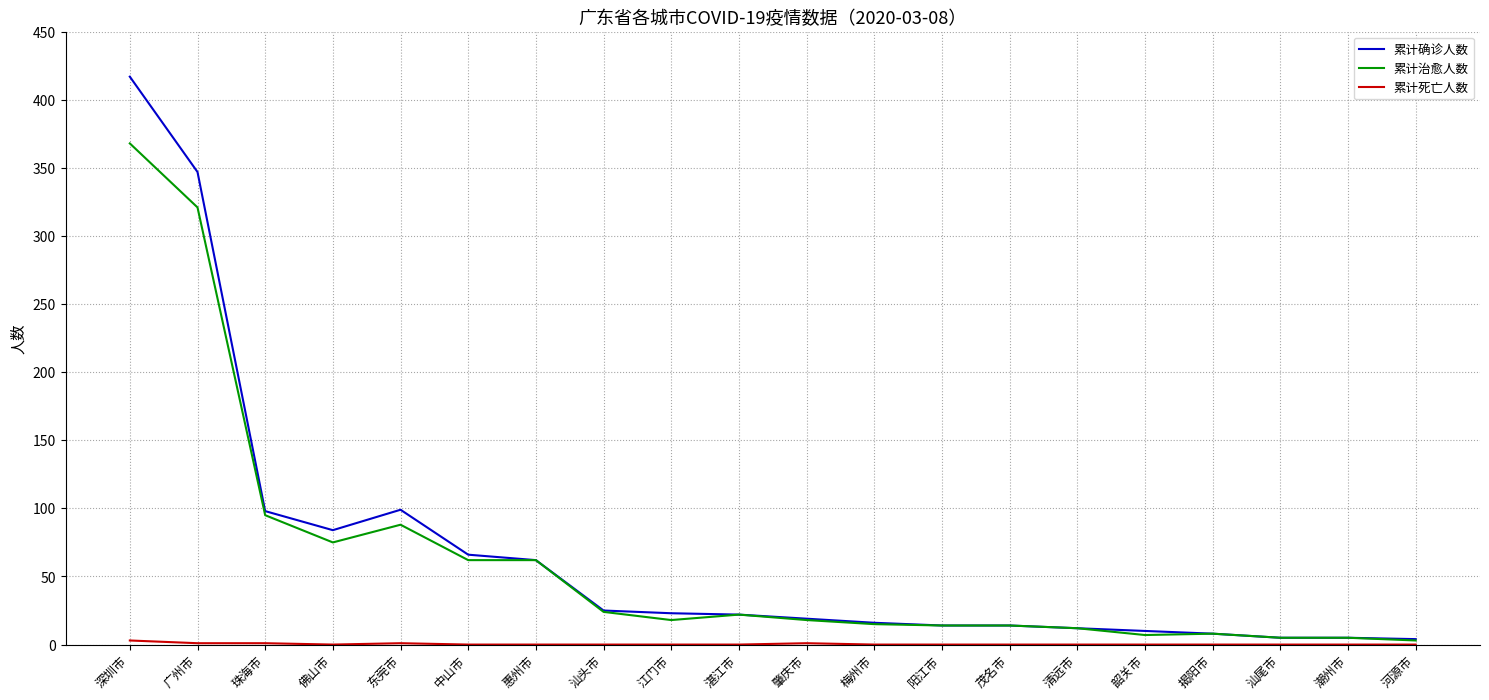

Is the value of 累计治愈人数 at 潮州市 greater than the value of 累计确诊人数 at 珠海市?

No